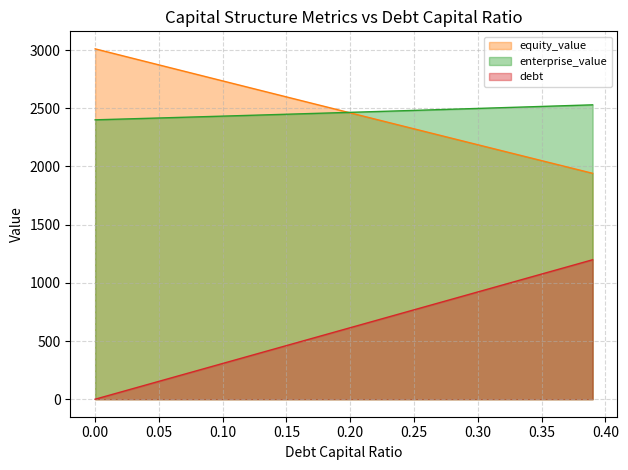

What is the average value of the debt_capital series?

599.3